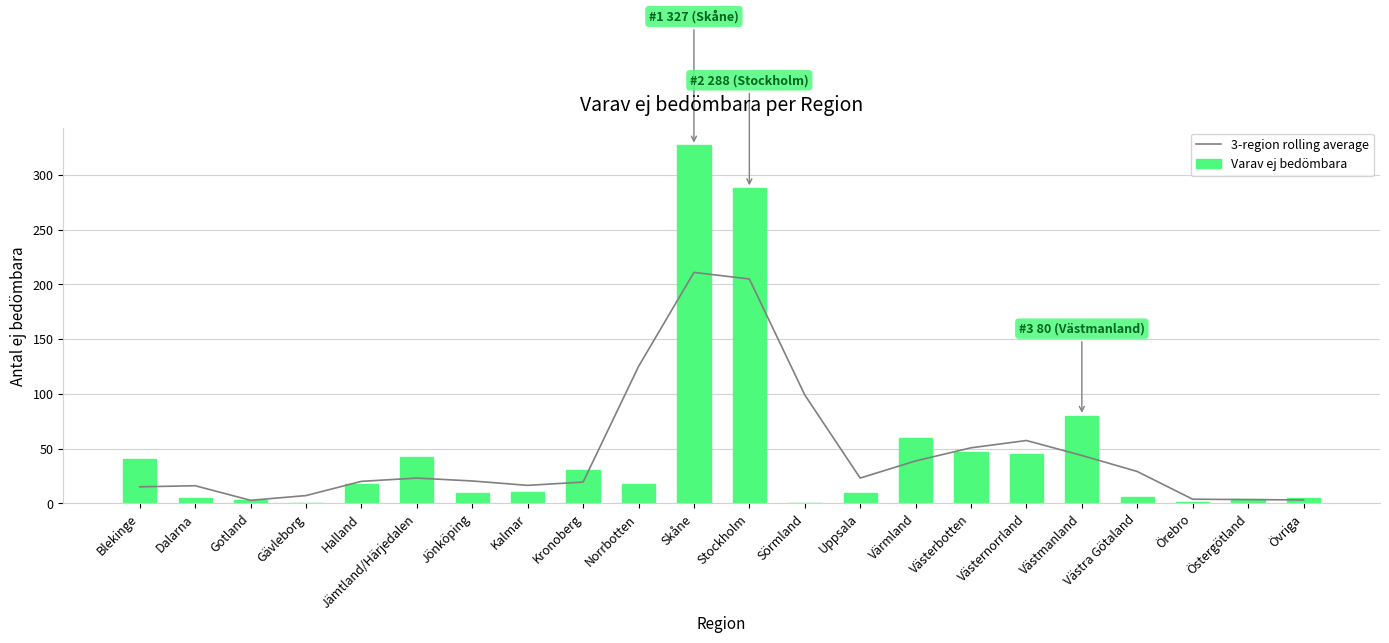

Where does the Varav ej bedömbara series first go above 18?

Blekinge